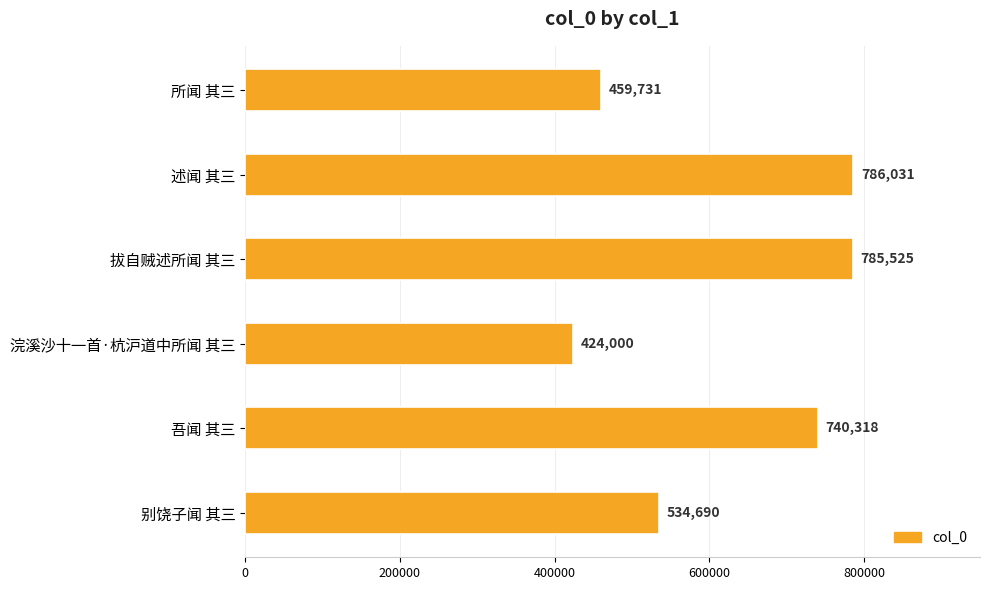

List the labels in order of value, smallest first.

浣溪沙十一首·杭沪道中所闻 其三, 所闻 其三, 别饶子闻 其三, 吾闻 其三, 拔自贼述所闻 其三, 述闻 其三